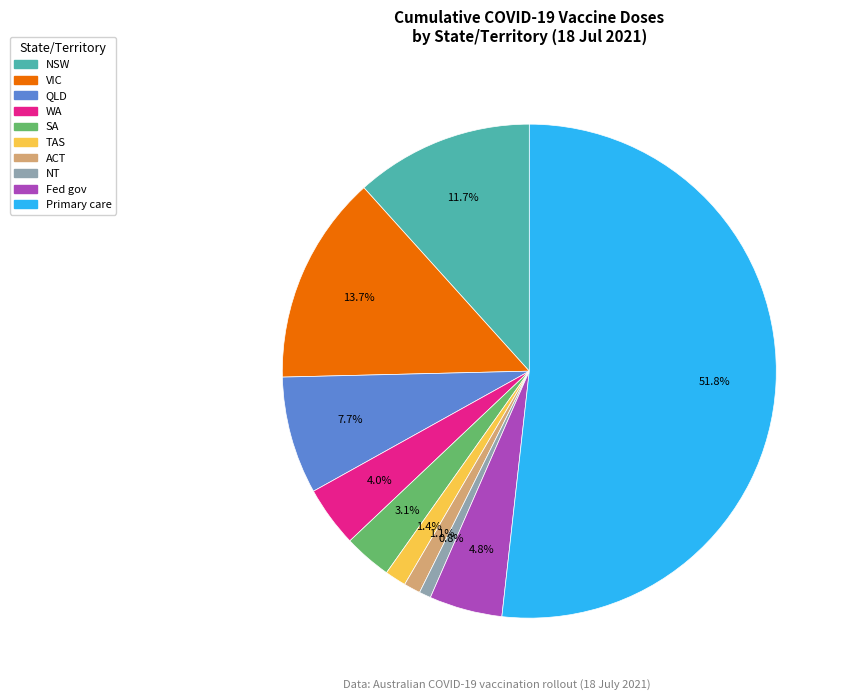

True or false: Fed gov accounts for 5% of the total.

True